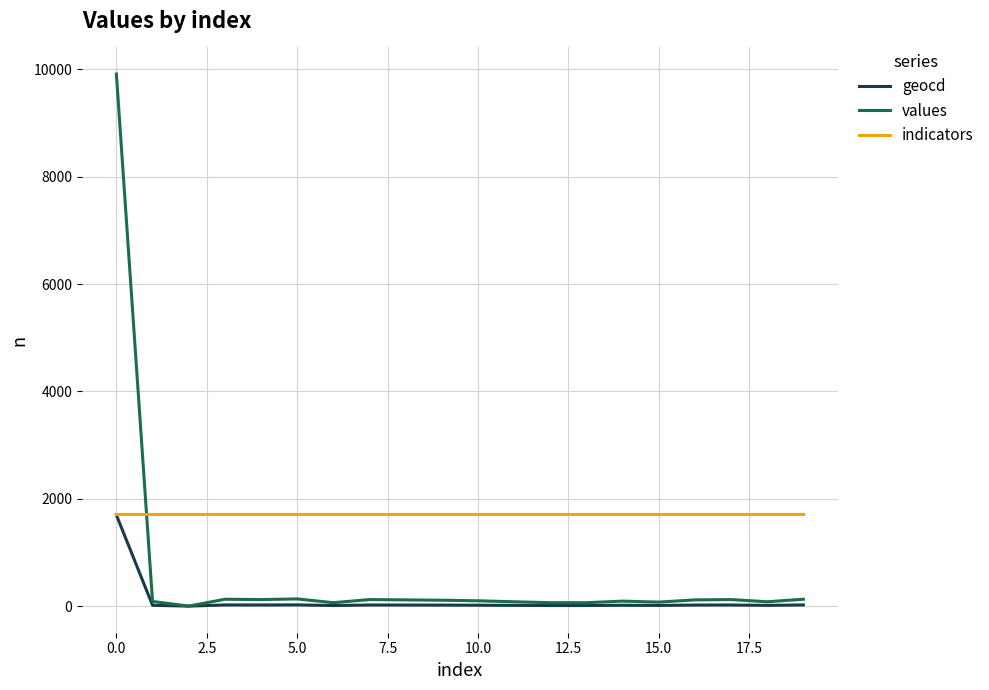

Rank the series by their average value, from highest to lowest.

indicators, values, geocd